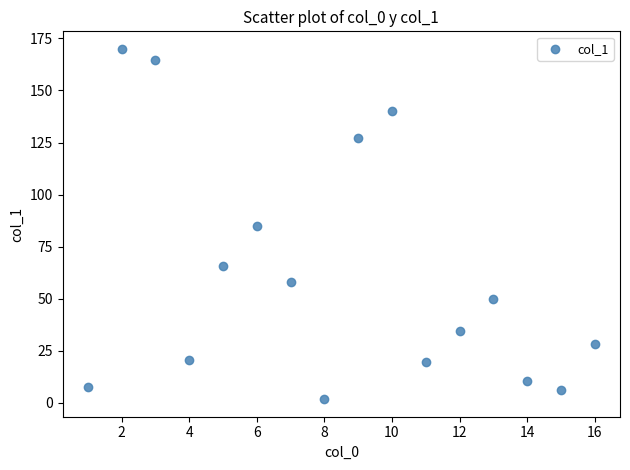

What is the range of Y values (max minus min)?

168.3